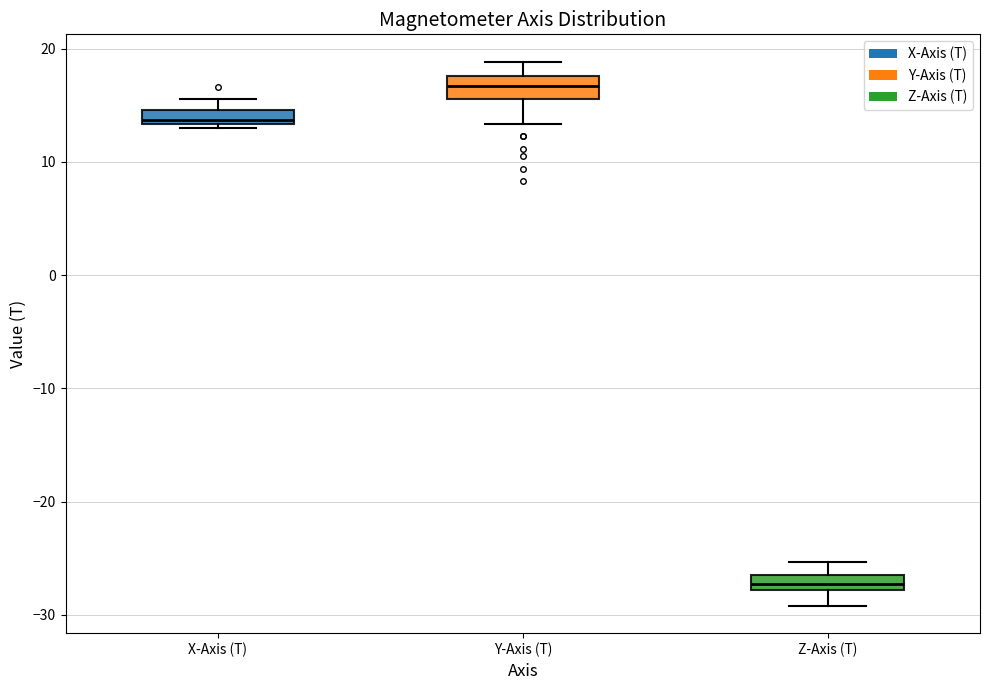

Which box has the highest median line?

Y-Axis (T)